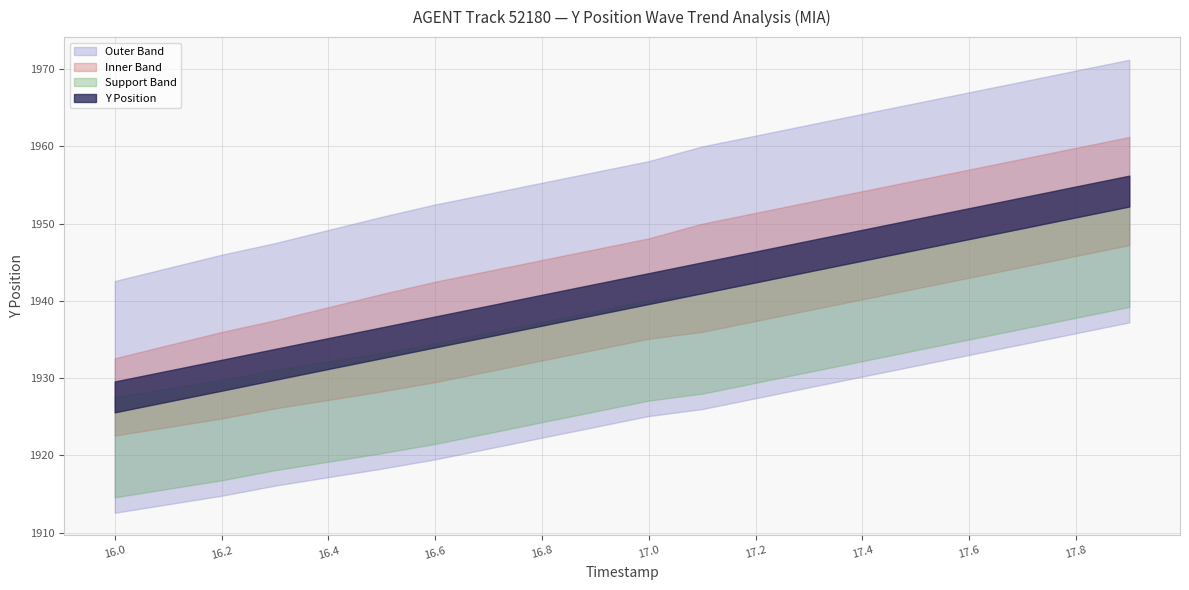

What is the approximate value of Y_upper at 6?

1942.5